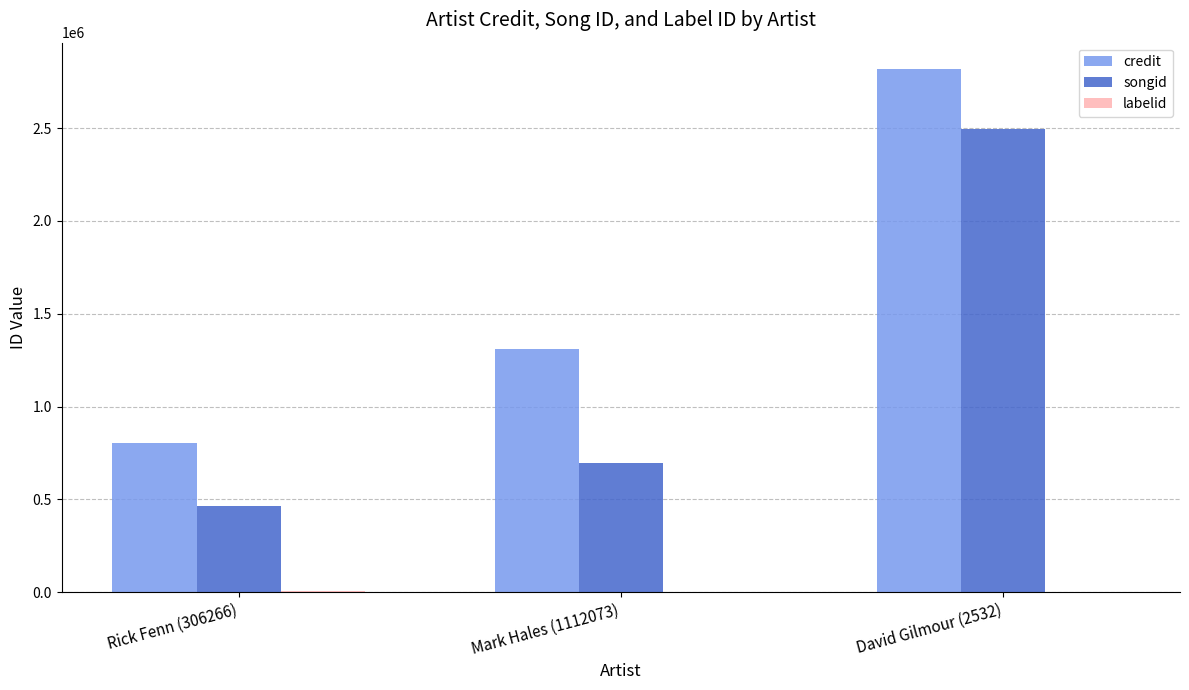

The value of songid at Mark Hales (1112073) is 694256. True or false?

True